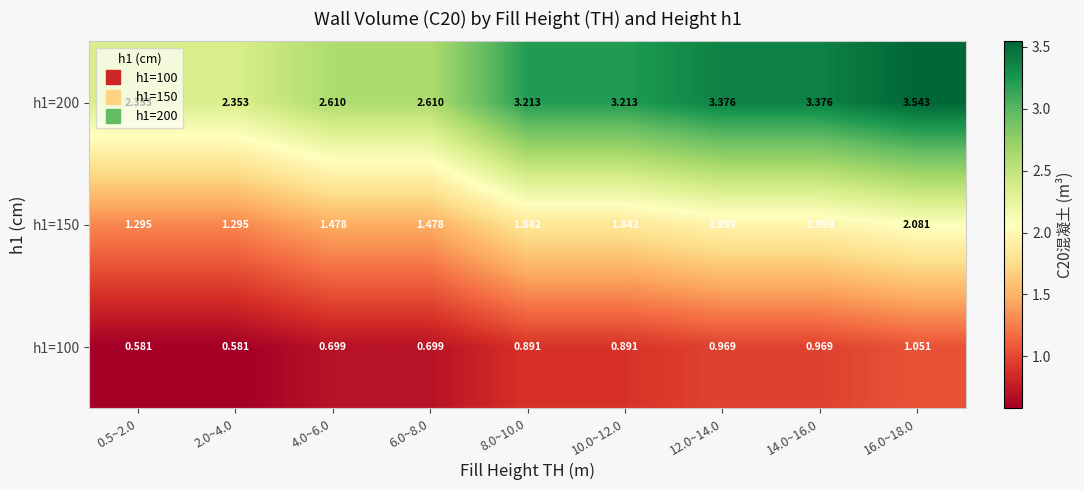

Is the value of h1=200 at 12.0~14.0 greater than the value of h1=100 at 0.5~2.0?

Yes